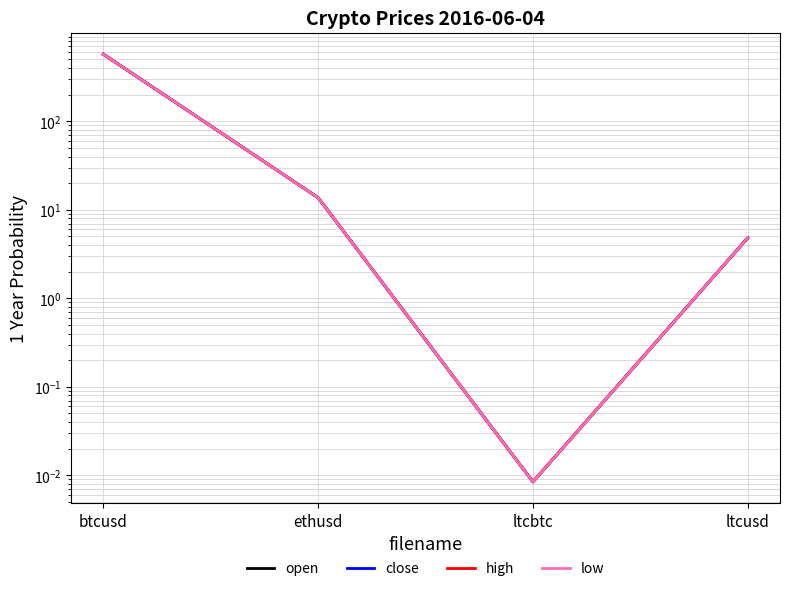

What is the value of the high point at the 1st from the left?

572.9